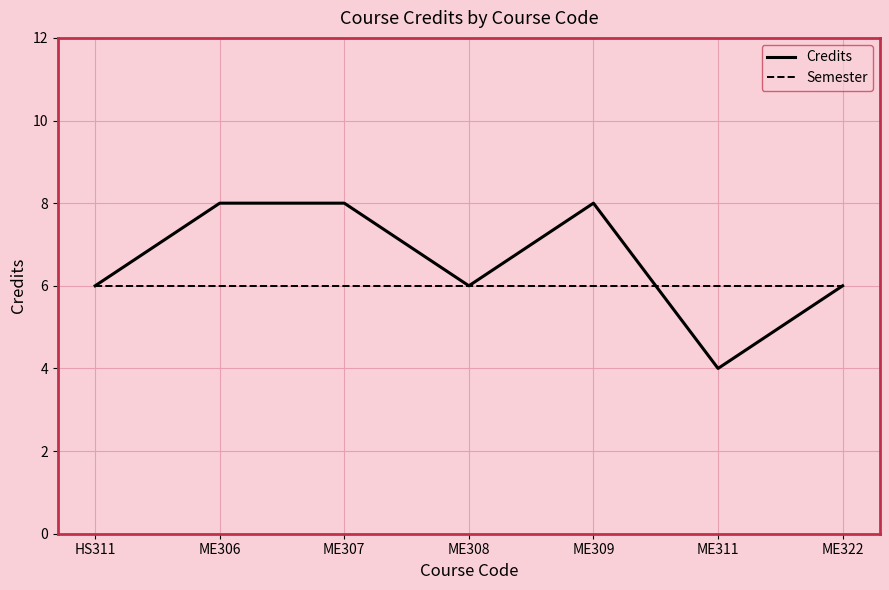

Between ME307 and ME322, which series saw the biggest shift?

Credits